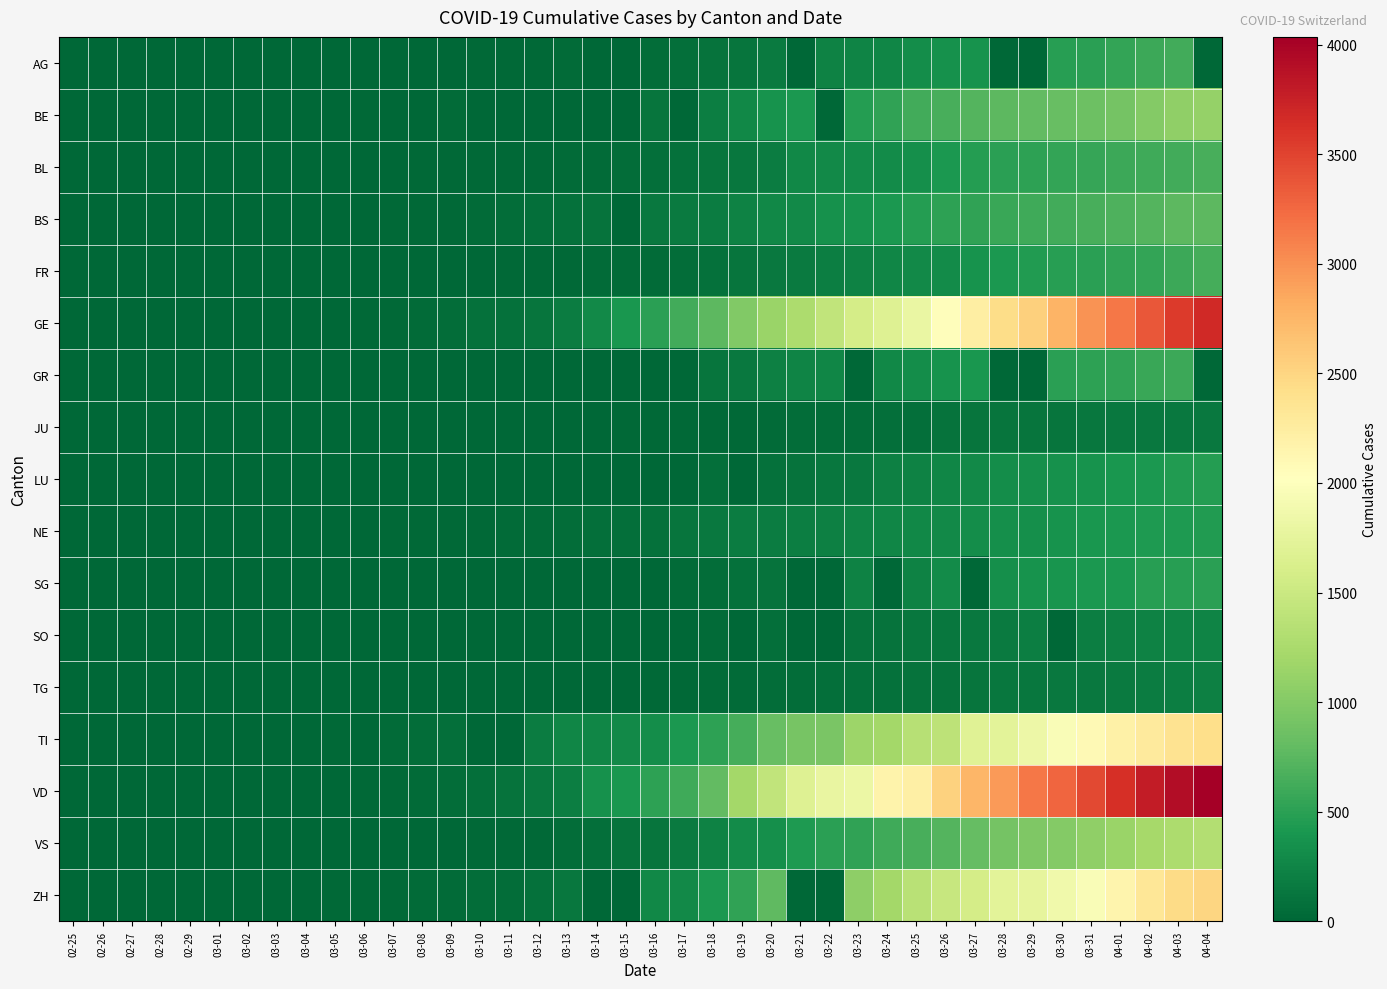

Between 02-26 and 03-02, which series saw the biggest shift?

GE